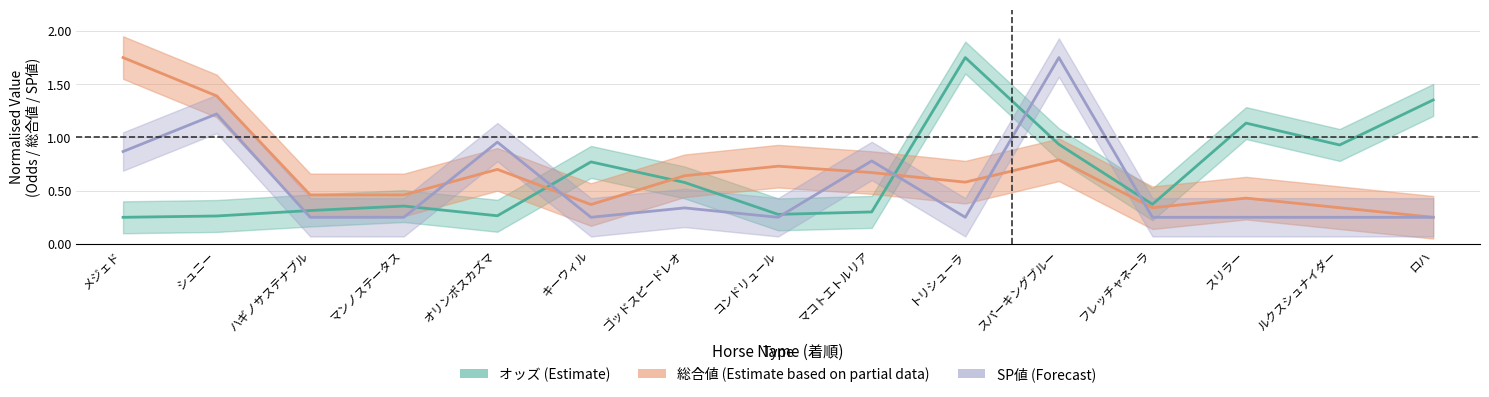

True or false: オッズ (Estimate) has more than 2 points higher than both neighbors.

True